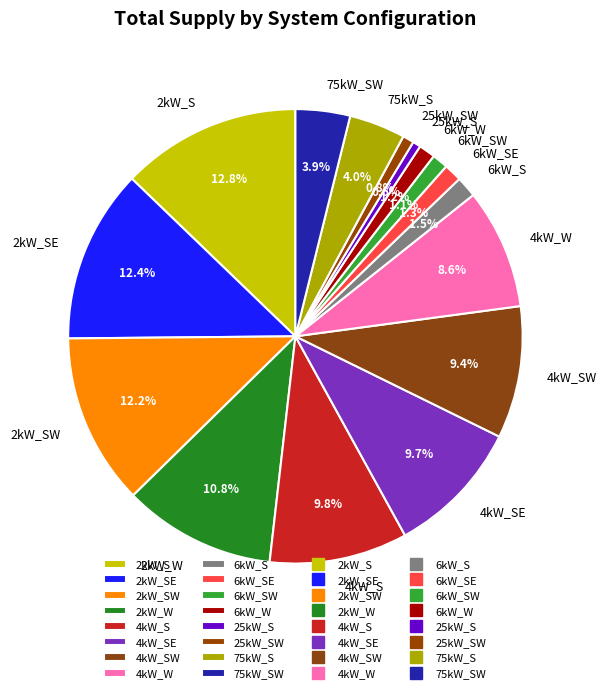

The 2kW_S slice represents 13% of the pie. True or false?

True